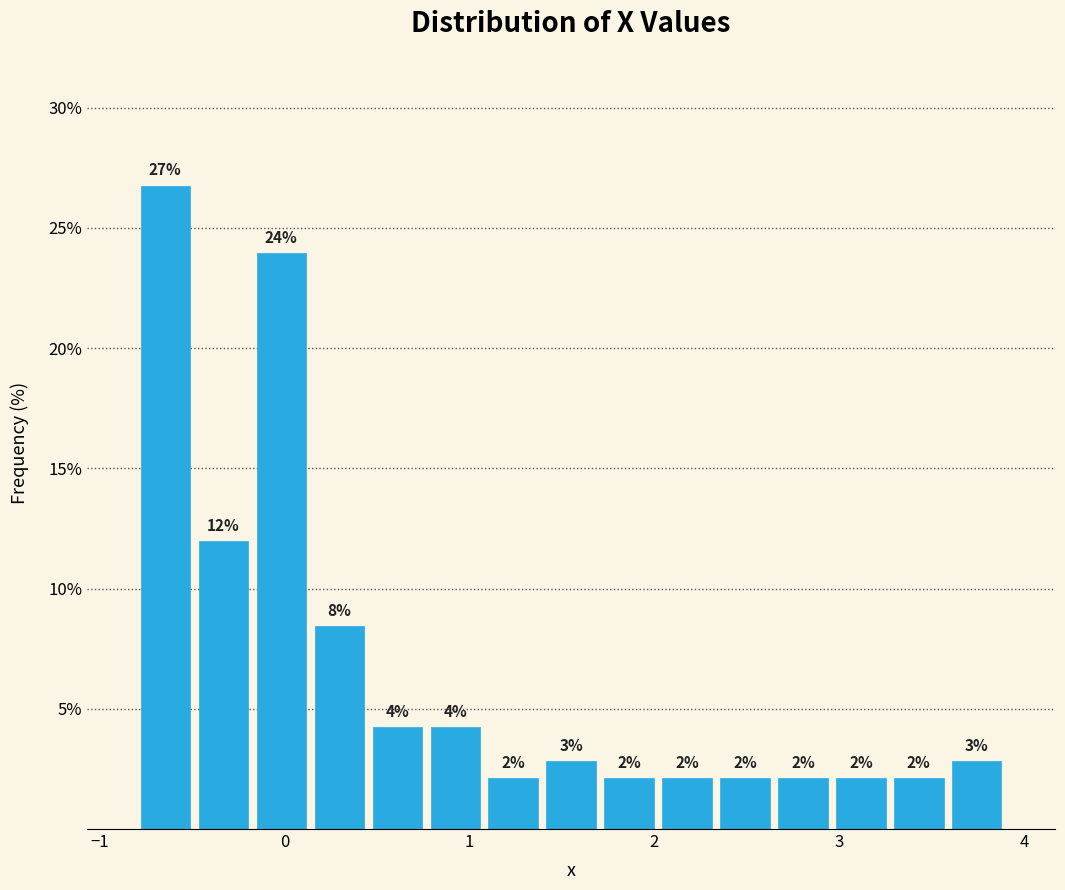

Around what value on the x-axis is the tallest bar? Give the approximate position of its centre, as read against the axis.

-0.6